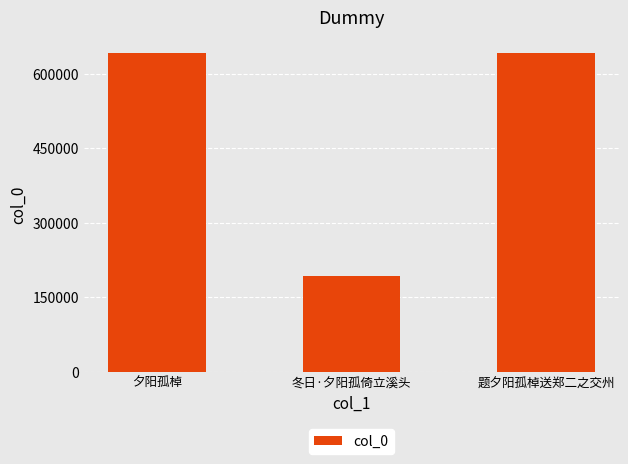

Are the bars horizontal?

No